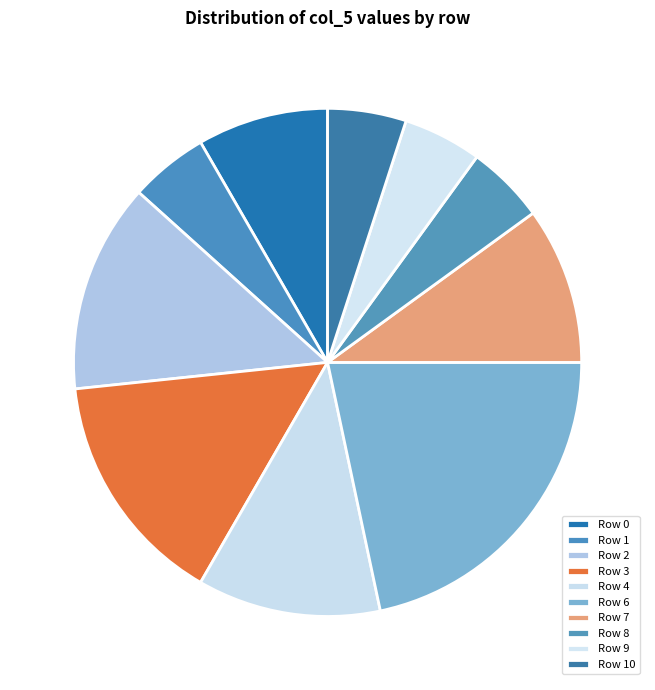

To the nearest percent, what portion does Row 0 represent?

8%